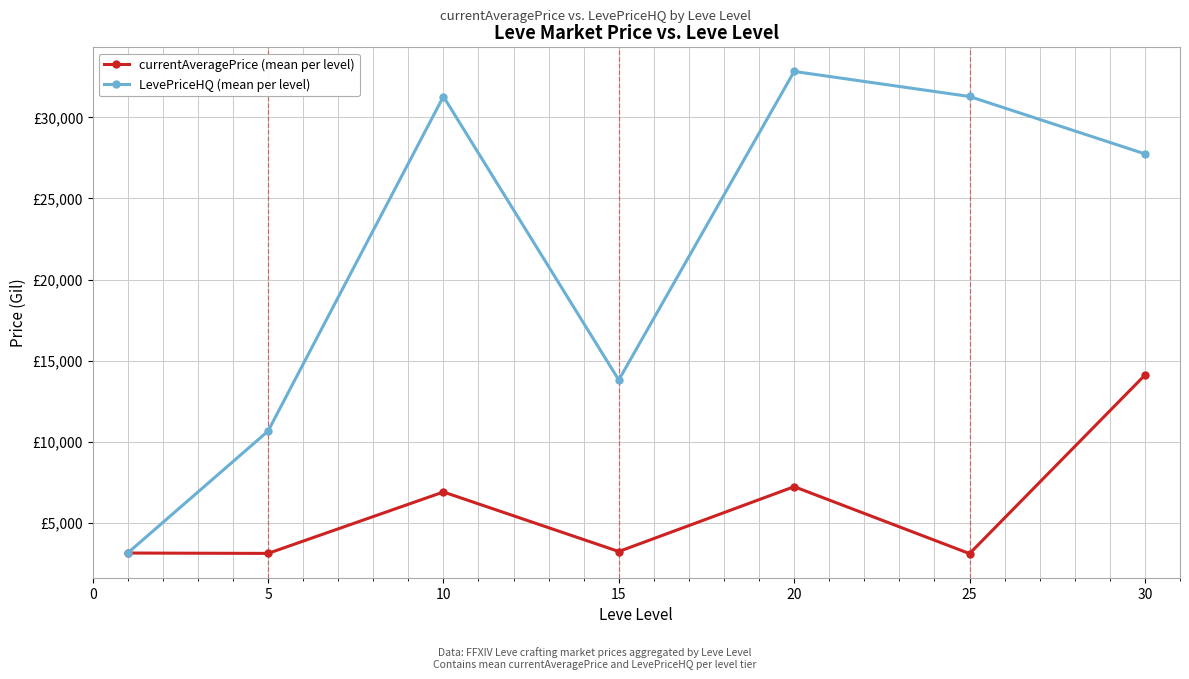

What are all the series names shown in the legend?

currentAveragePrice (mean per level), LevePriceHQ (mean per level)